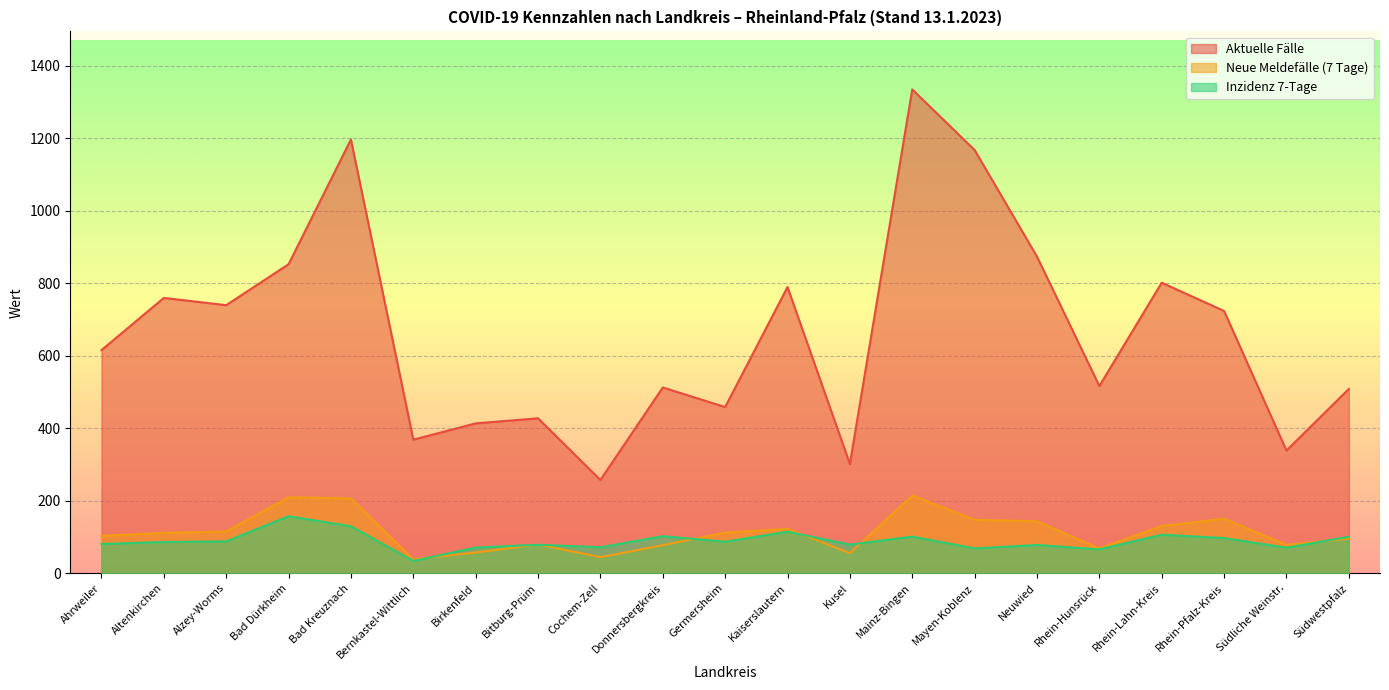

Rank the categories by Inzidenz 7-Tage value from lowest to highest.

Bernkastel-Wittlich, Rhein-Hunsrück, Mayen-Koblenz, Südliche Weinstr., Birkenfeld, Cochem-Zell, Neuwied, Bitburg-Prüm, Kusel, Ahrweiler, Altenkirchen, Germersheim, Alzey-Worms, Rhein-Pfalz-Kreis, Südwestpfalz, Mainz-Bingen, Donnersbergkreis, Rhein-Lahn-Kreis, Kaiserslautern, Bad Kreuznach, Bad Dürkheim